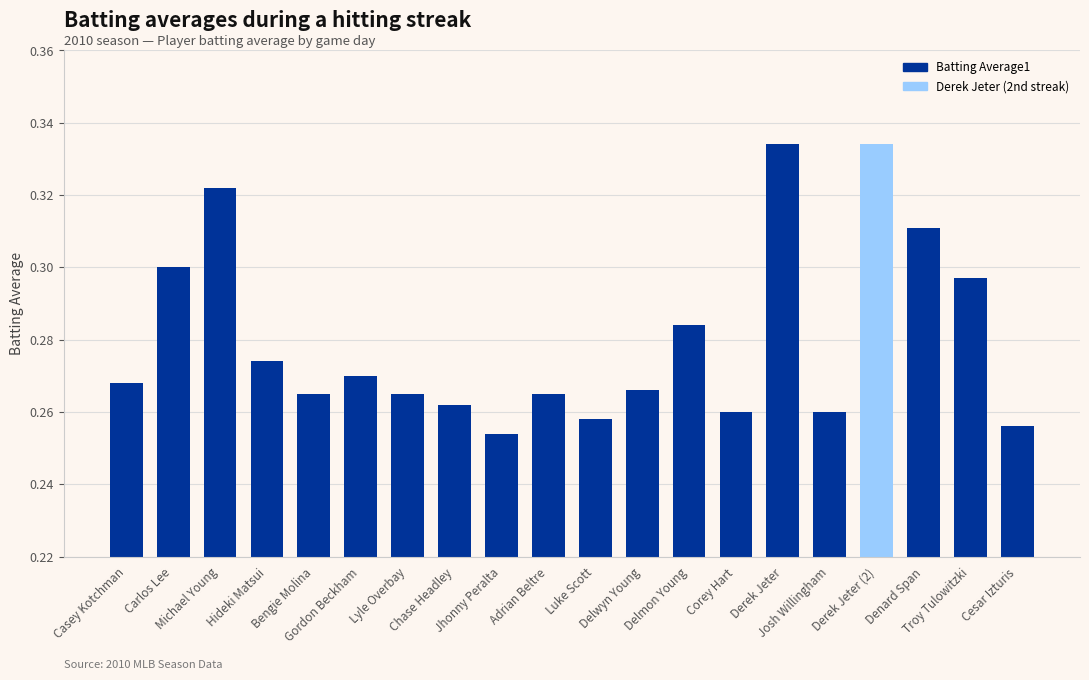

What is the sum of all values?

5.6